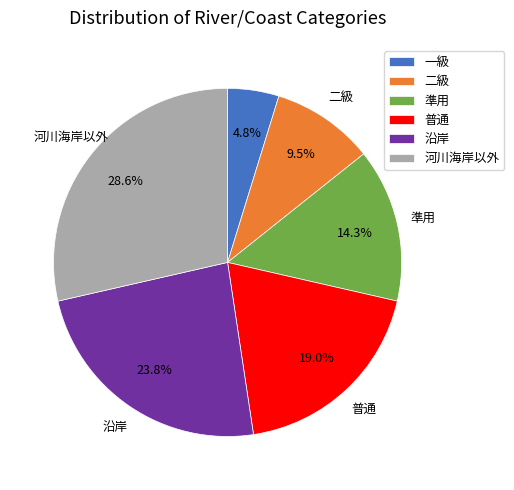

What portion of the pie excludes 準用?

85.7%